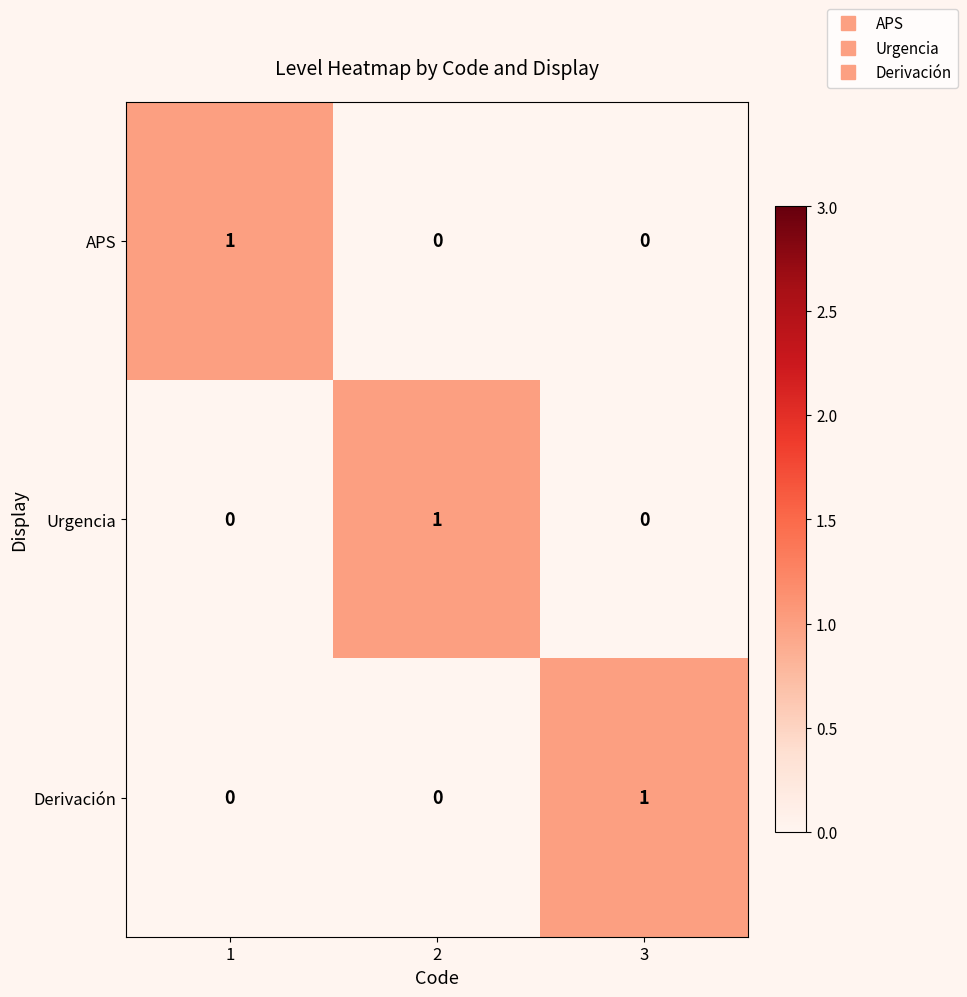

At which label does Derivación reach its peak?

3